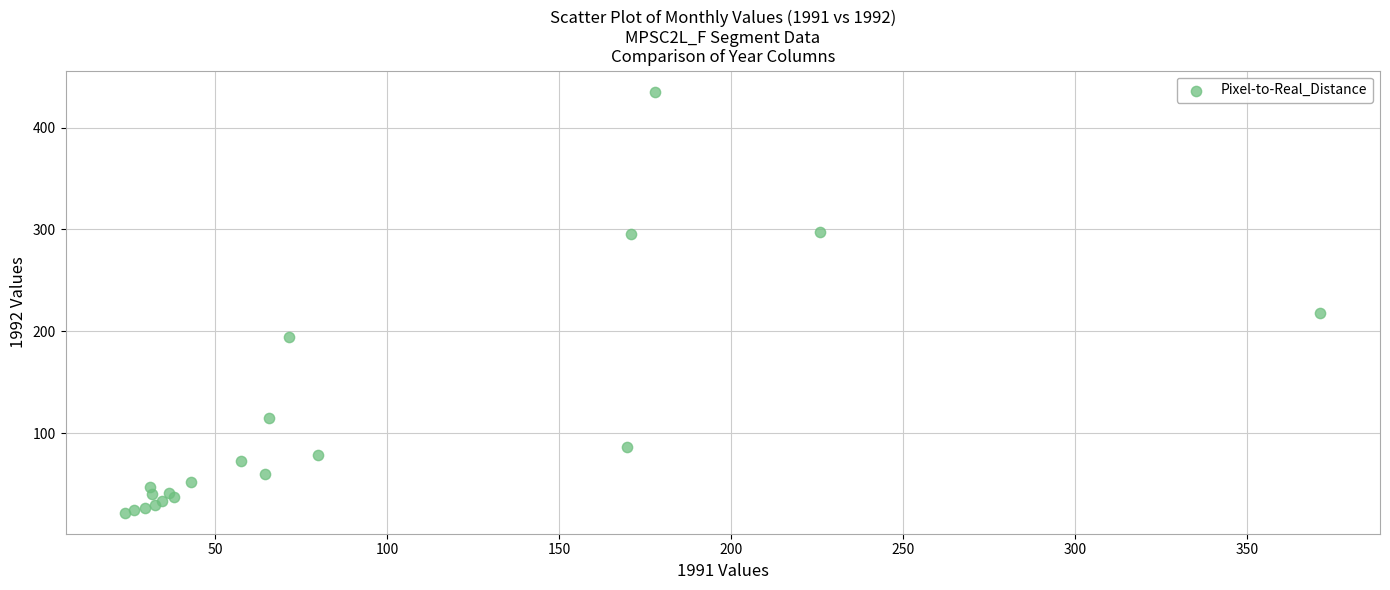

What Y value in the scatter plot is closest to 228?

218.0